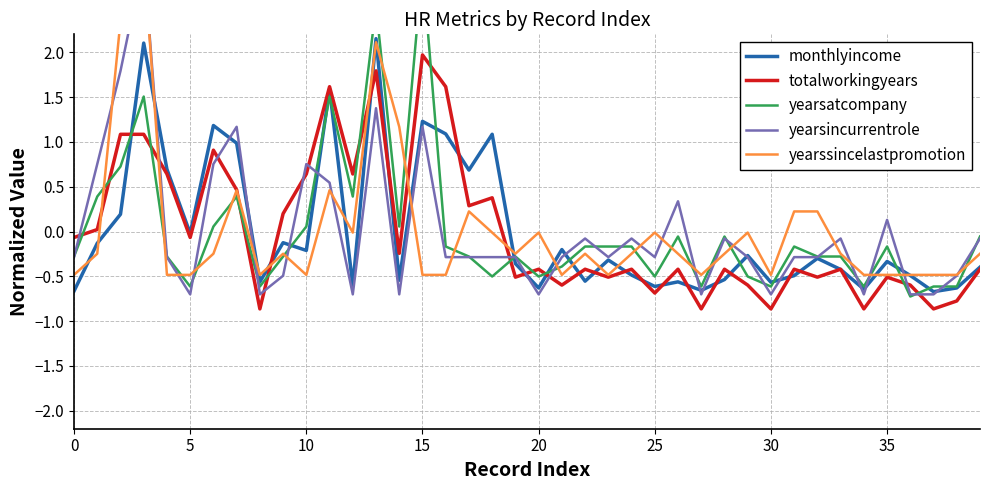

Count the number of categories in the chart.

40